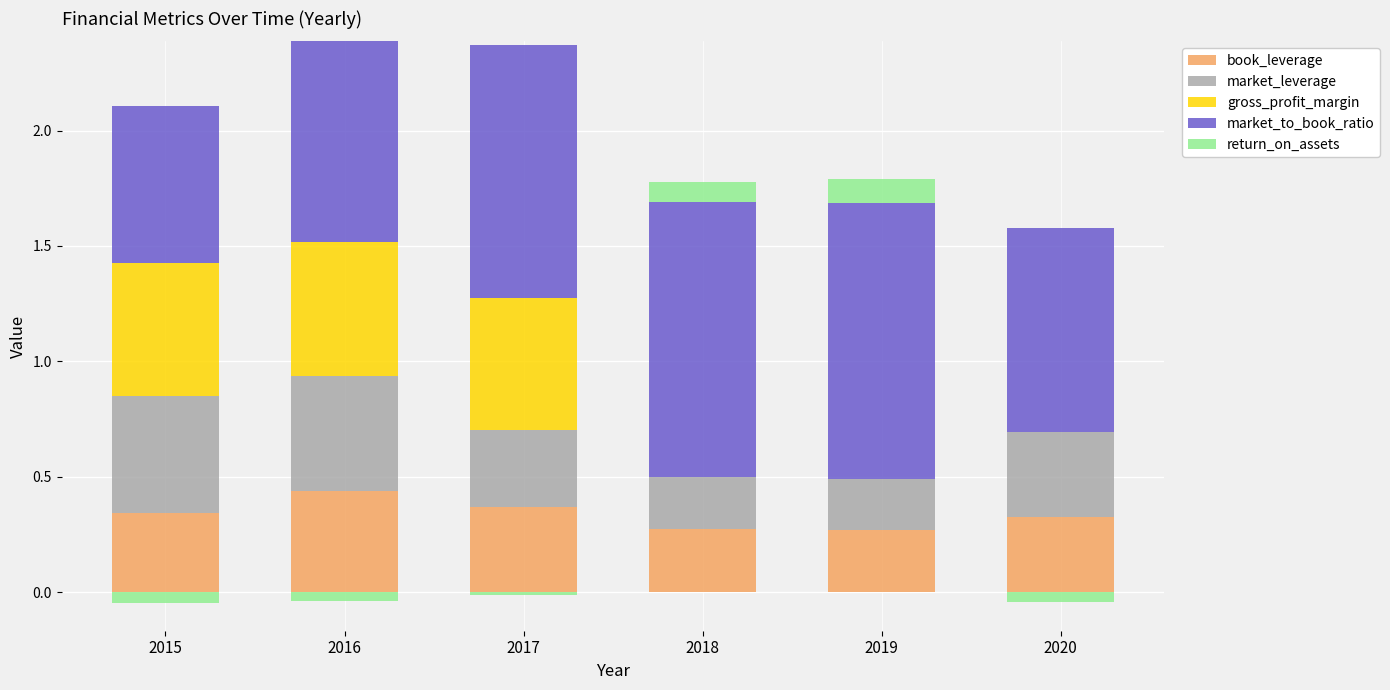

What is the value of the book_leverage bar at the 1st from the left?

0.3